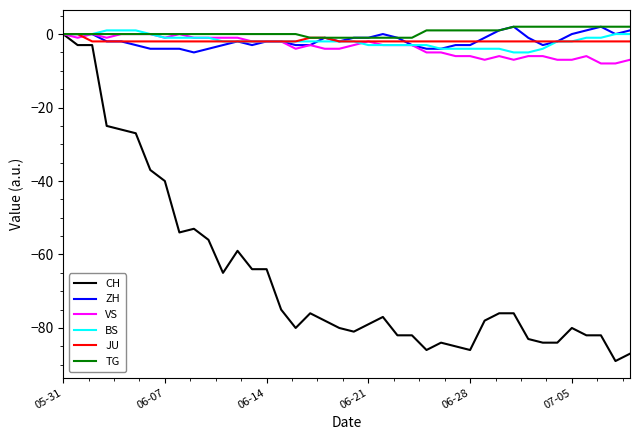

What are all the series names shown in the legend?

CH, ZH, VS, BS, JU, TG